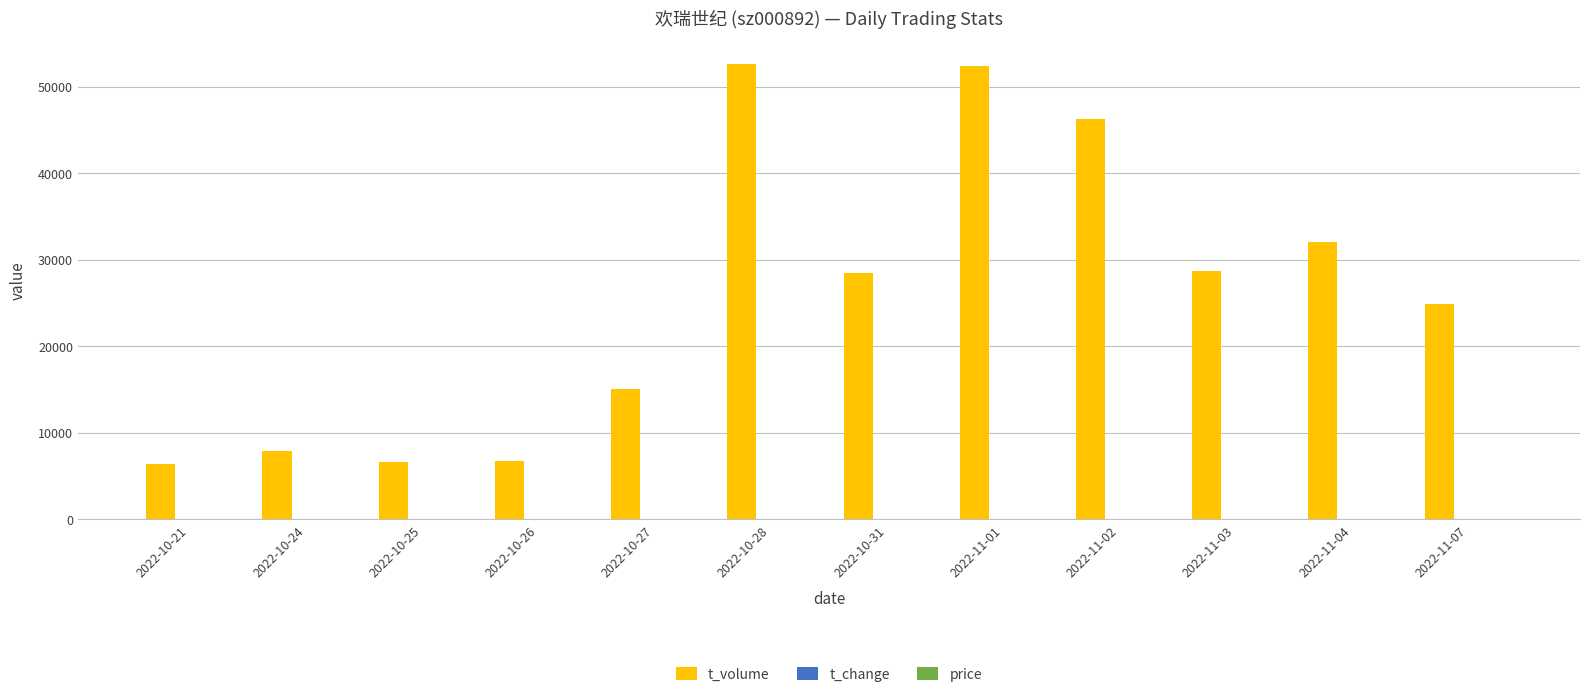

Between 2022-10-31 and 2022-11-07, which series saw the biggest shift?

t_volume